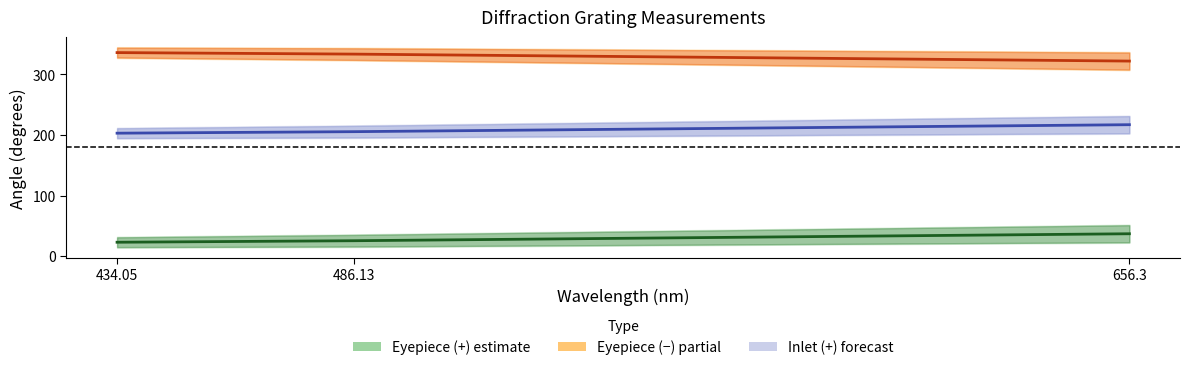

What is the lowest value of the Eyepiece (−) center series?

322.0